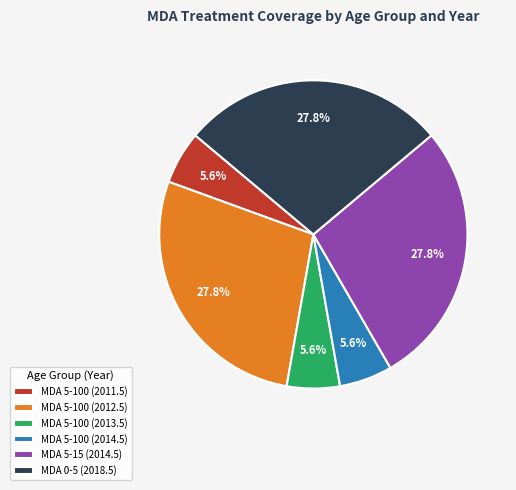

Is there a majority slice in this chart?

No